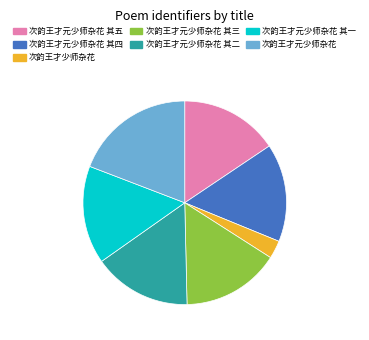

Is there a majority slice in this chart?

No